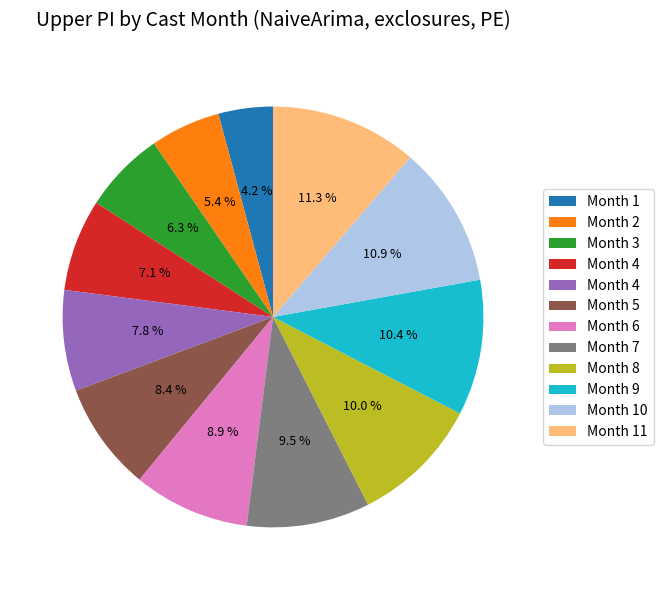

Does any single category account for the majority?

No